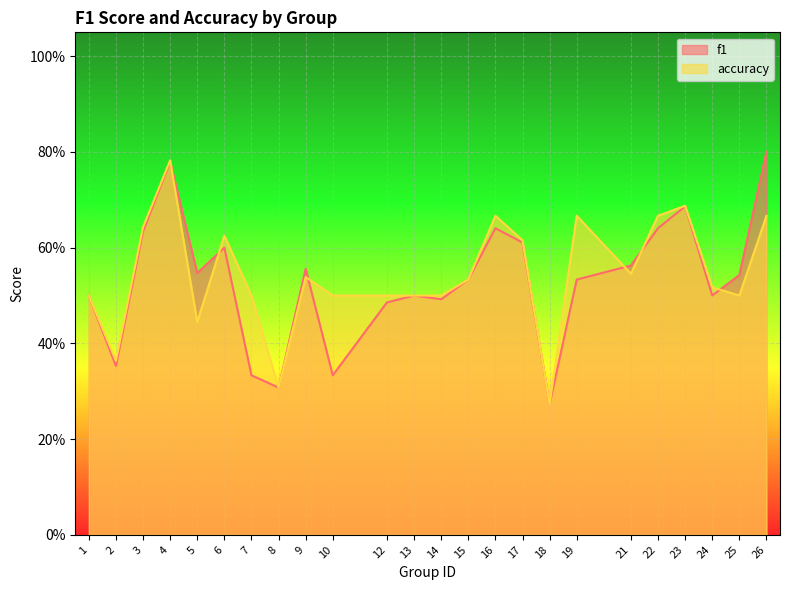

Count the number of categories in the chart.

24